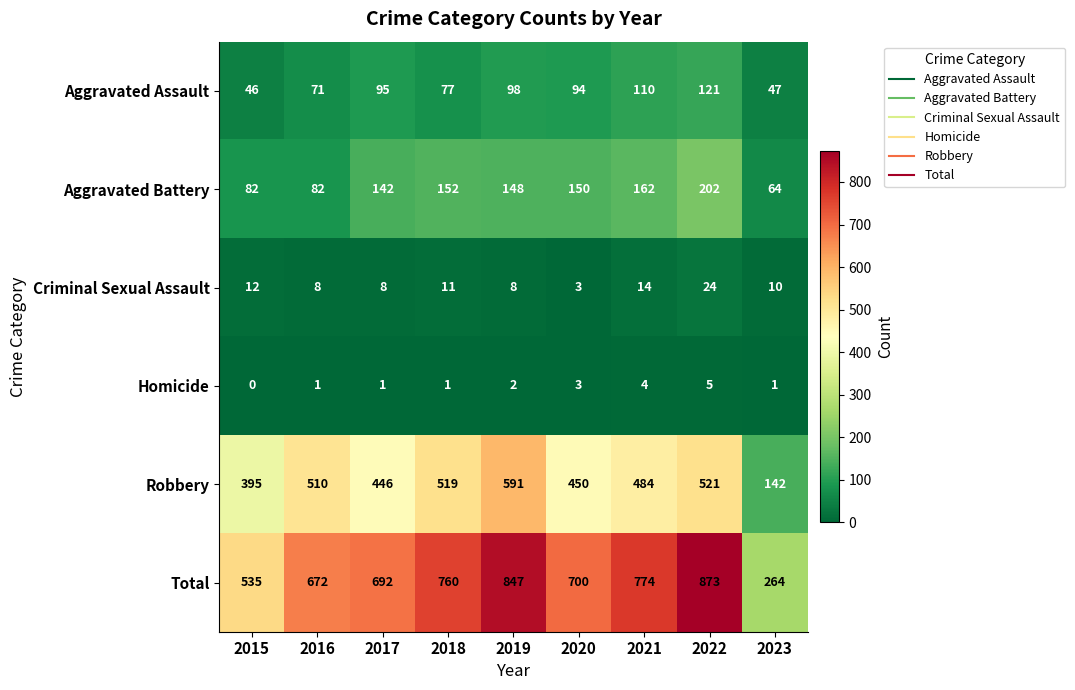

Which series has the widest spread of values?

Total